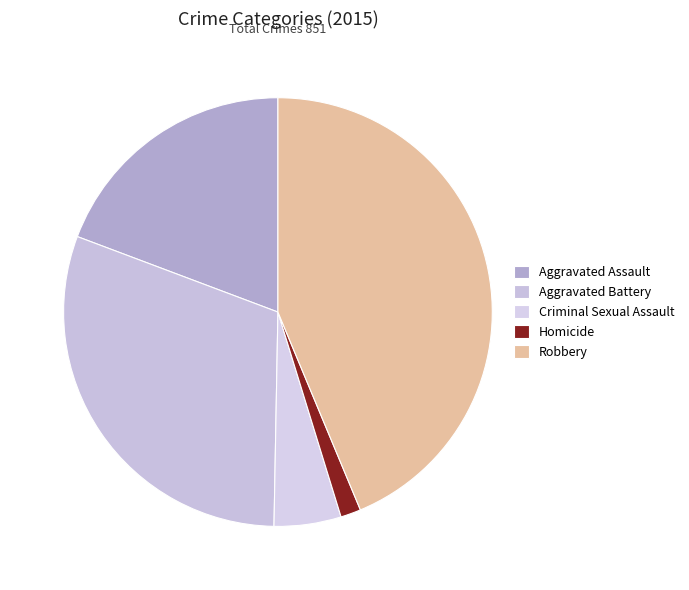

Rank the categories by value from lowest to highest.

Homicide, Criminal Sexual Assault, Aggravated Assault, Aggravated Battery, Robbery